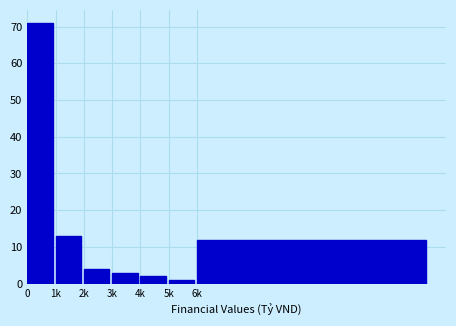

Reading right to left, transcribe all the data shown in this chart.

6k=12	5k=1	4k=2	3k=3	2k=4	1k=13	0=71